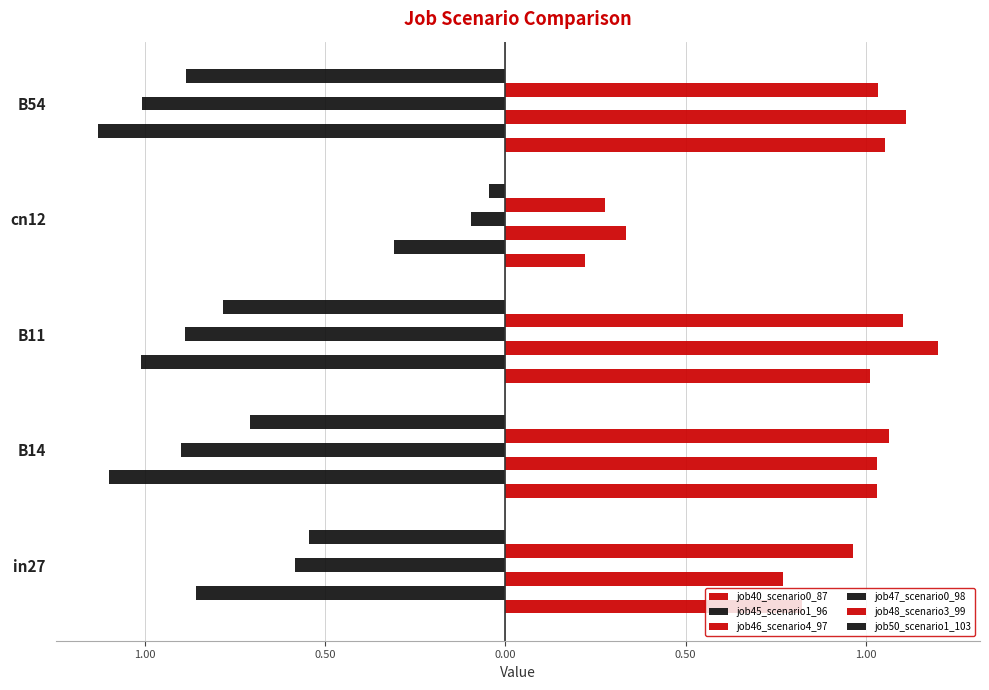

Reading left to right, what are all the values shown in this chart?

job40_scenario0_87: 0.8	1.0	1.0	0.2	1.1
job45_scenario1_96: -0.9	-1.1	-1.0	-0.3	-1.1
job46_scenario4_97: 0.8	1.0	1.2	0.3	1.1
job47_scenario0_98: -0.6	-0.9	-0.9	-0.1	-1.0
job48_scenario3_99: 1.0	1.1	1.1	0.3	1.0
job50_scenario1_103: -0.5	-0.7	-0.8	-0.0	-0.9